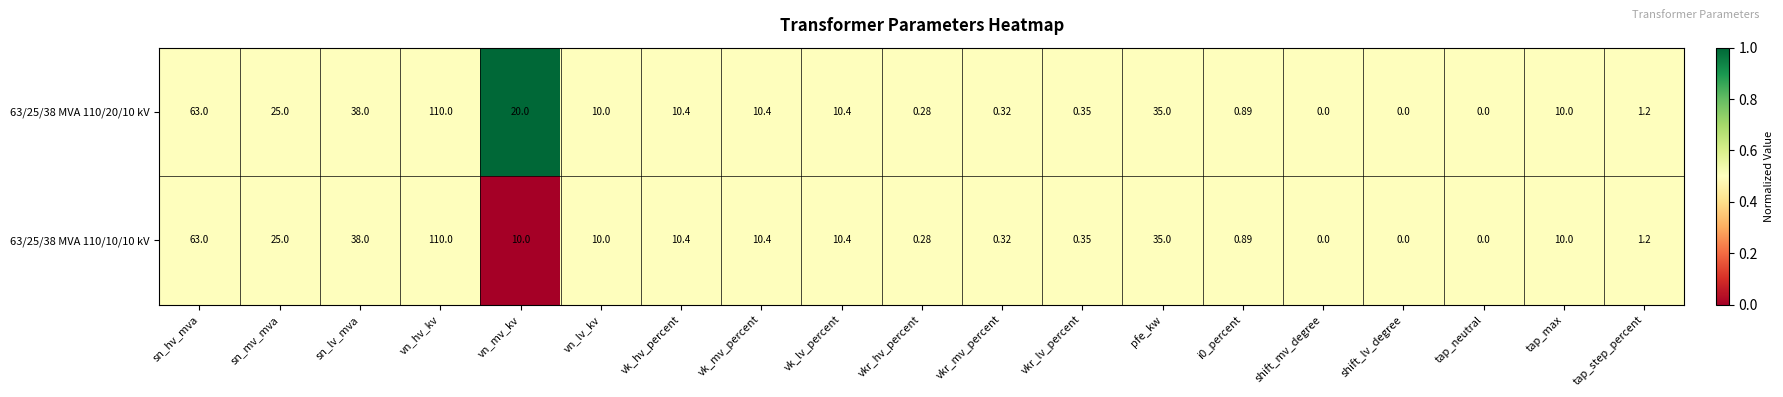

At which category is the sum across all series the highest?

vn_hv_kv